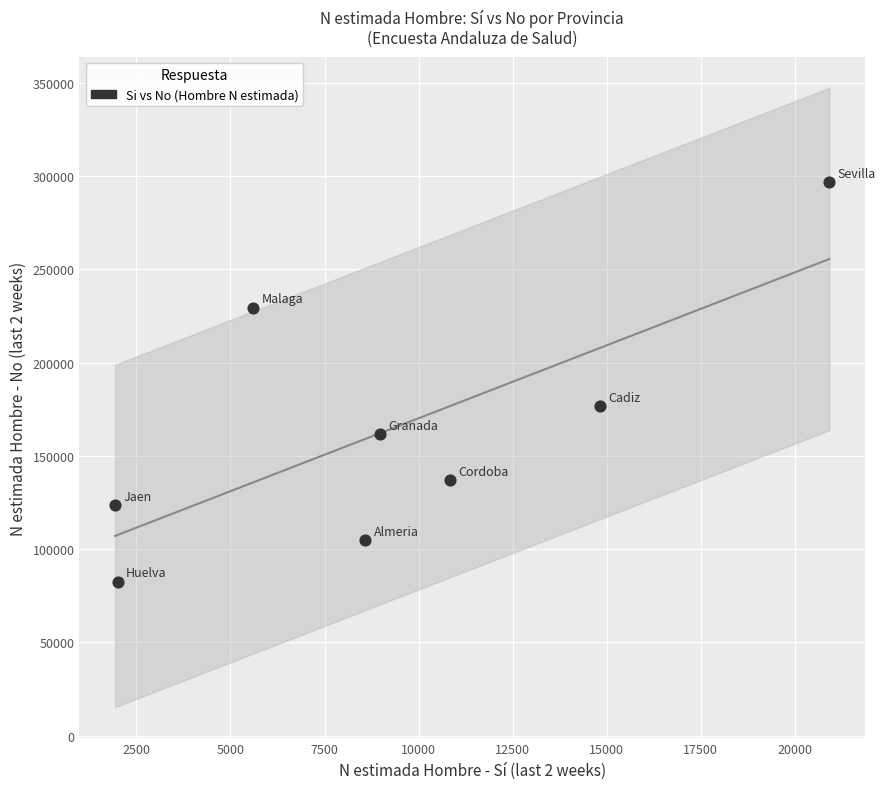

What is the range of X values (max minus min)?

18987